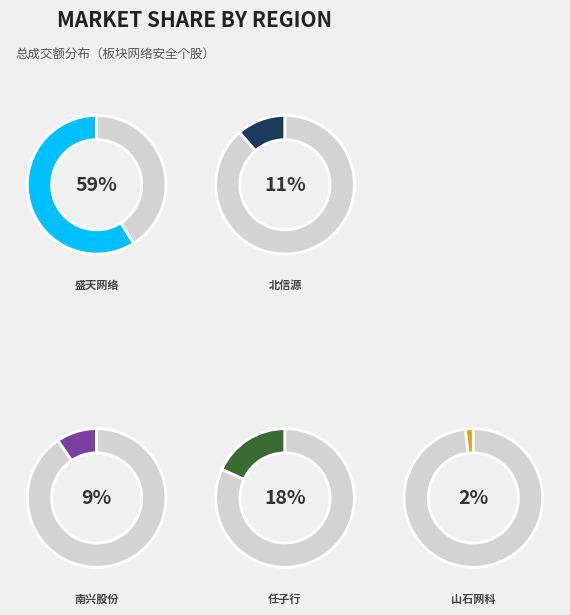

To the nearest percent, what portion does 盛天网络 represent?

59%